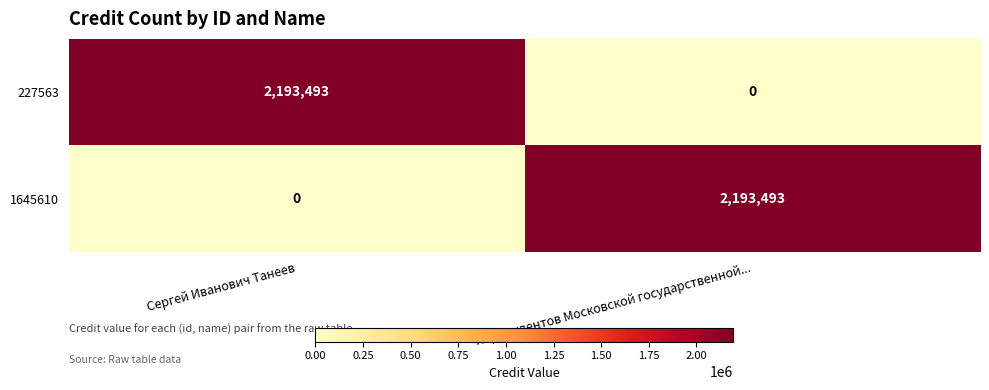

Is it true that 1645610 equals 0 at Сергей Иванович Танеев?

True